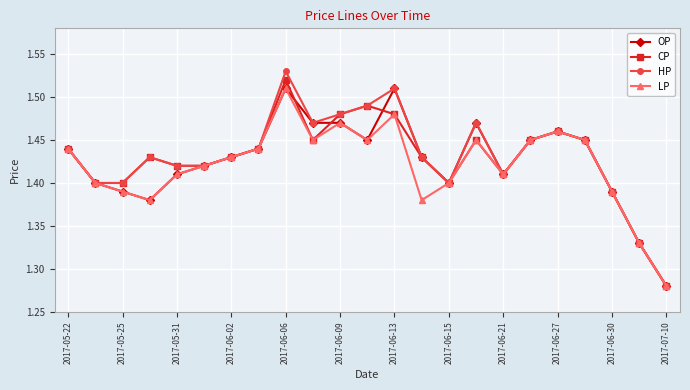

Which series has the largest total across all categories?

HP